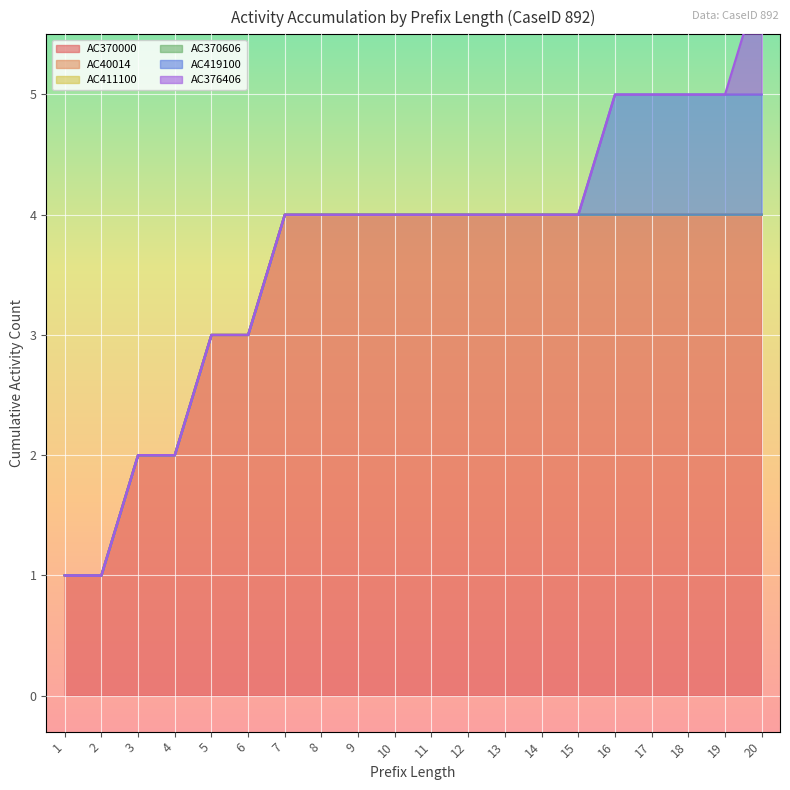

True or false: AC370606 and AC376406 cross at least once.

False